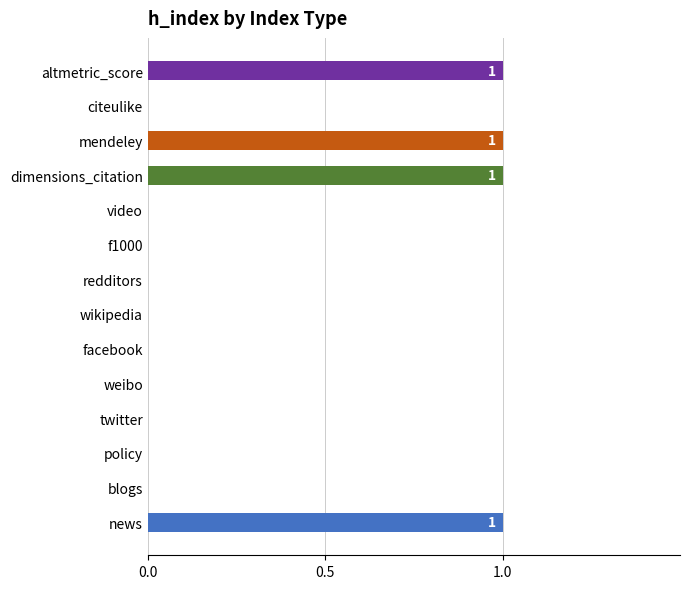

Count the values in the range 0 to 1.

14